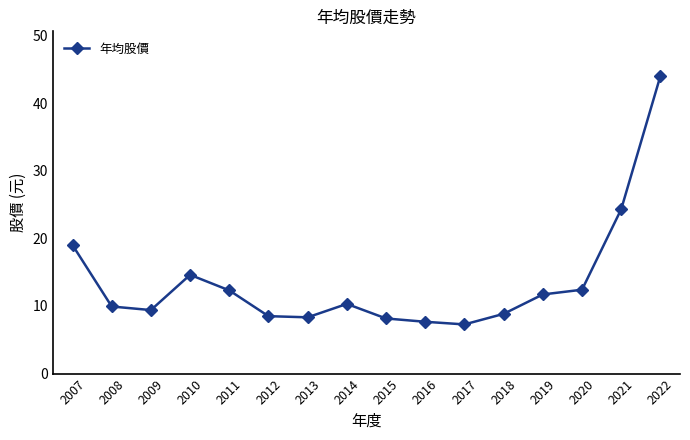

At which label does the data first exceed 10?

2007